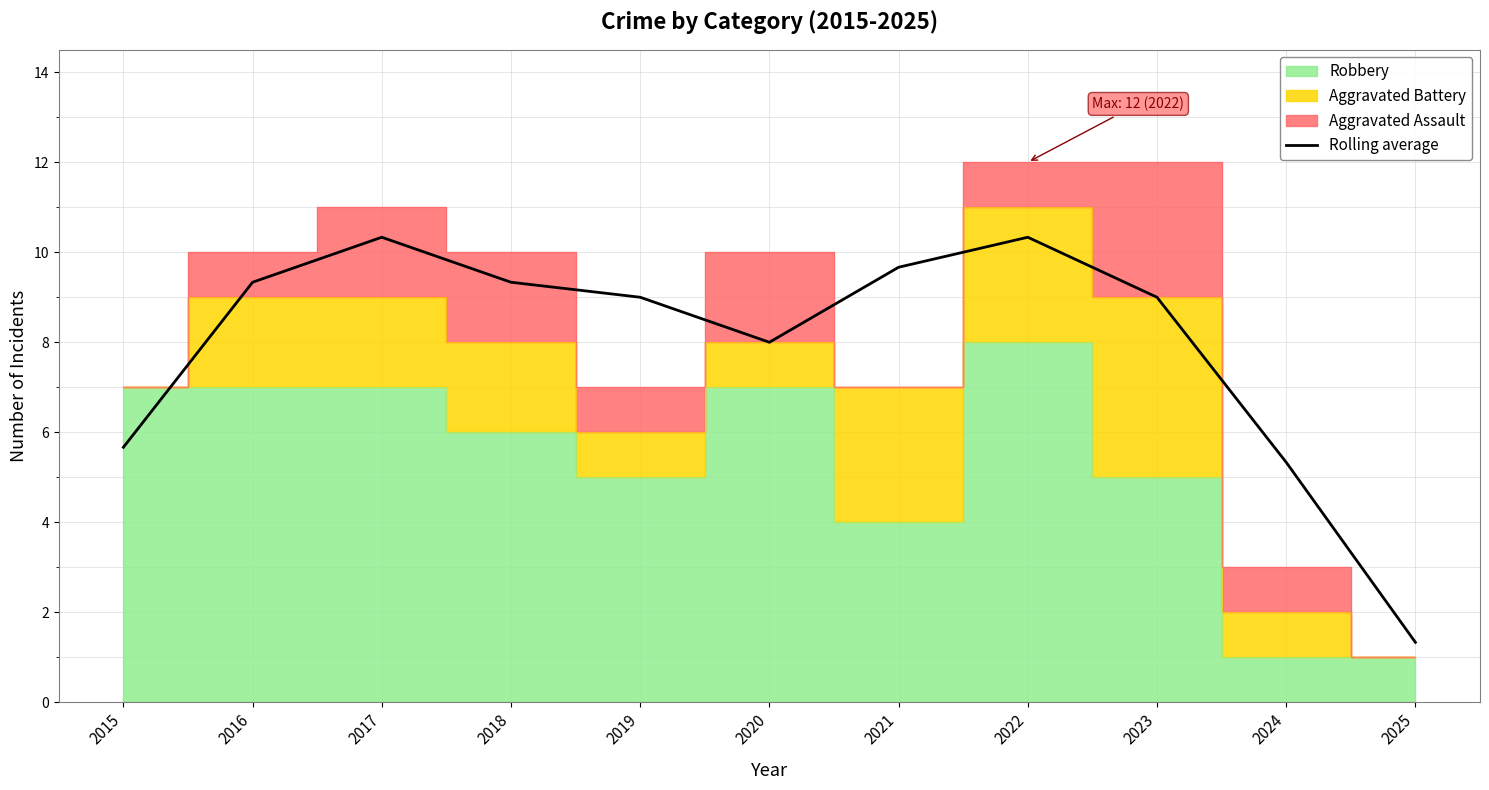

The chart shows a value of 3.6 at 2018. True or false?

False